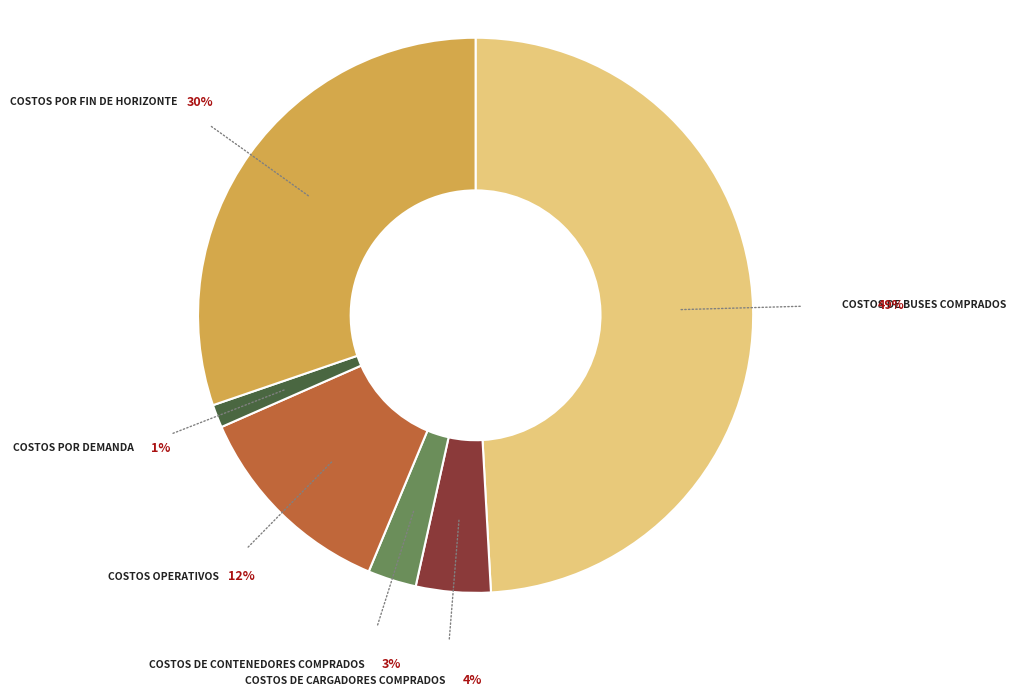

How many segments does this pie chart have?

6